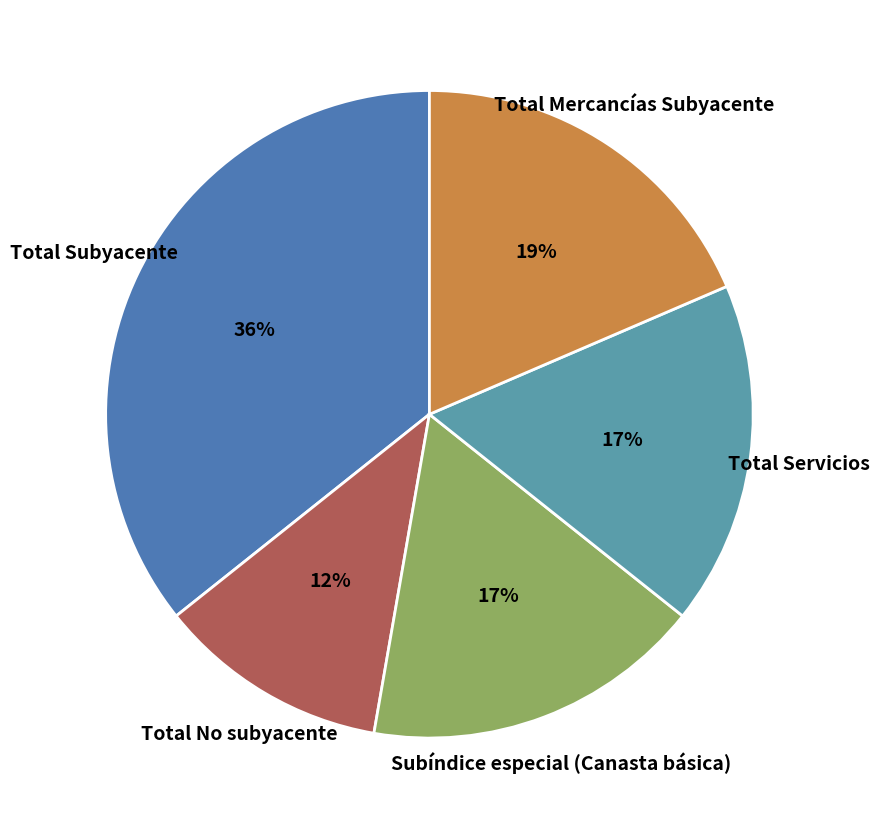

Is there a majority slice in this chart?

No